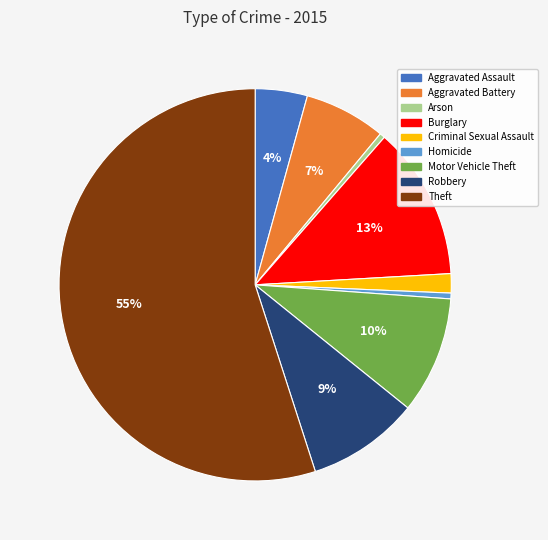

True or false: Aggravated Battery accounts for 16% of the total.

False